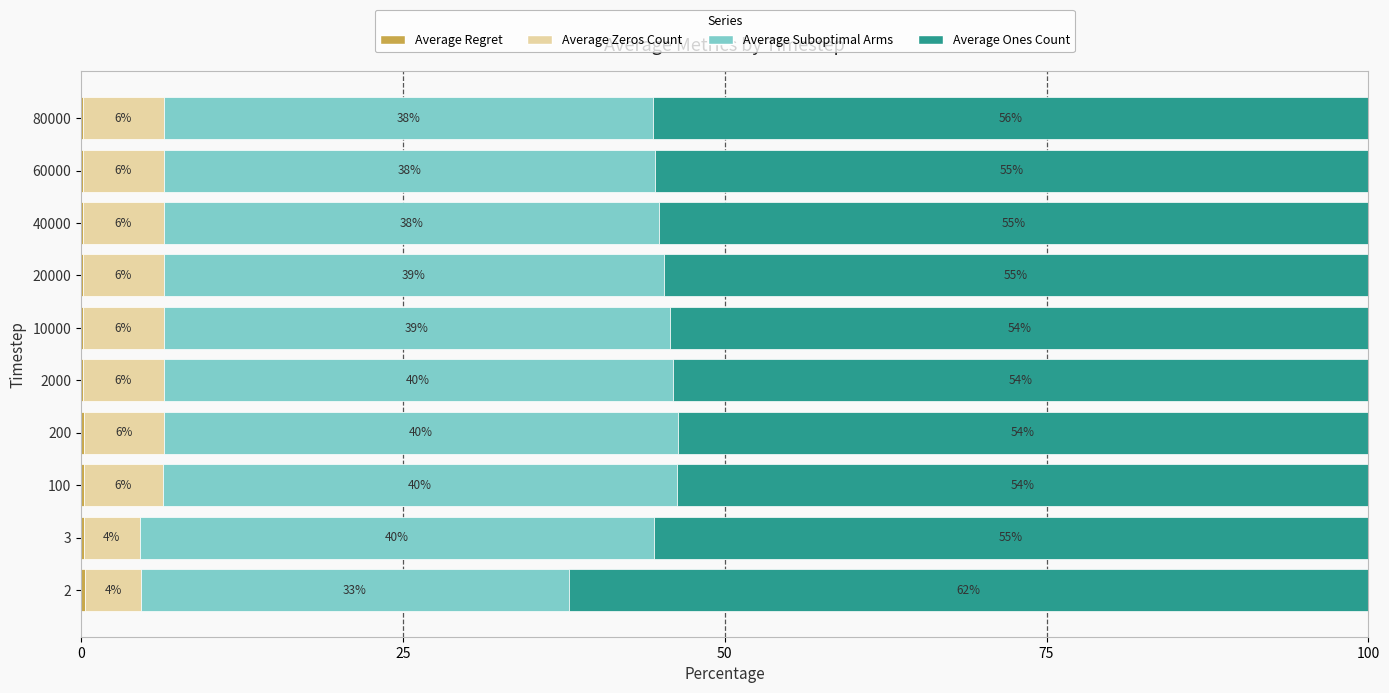

What is the total value across all series at 200?

100.0